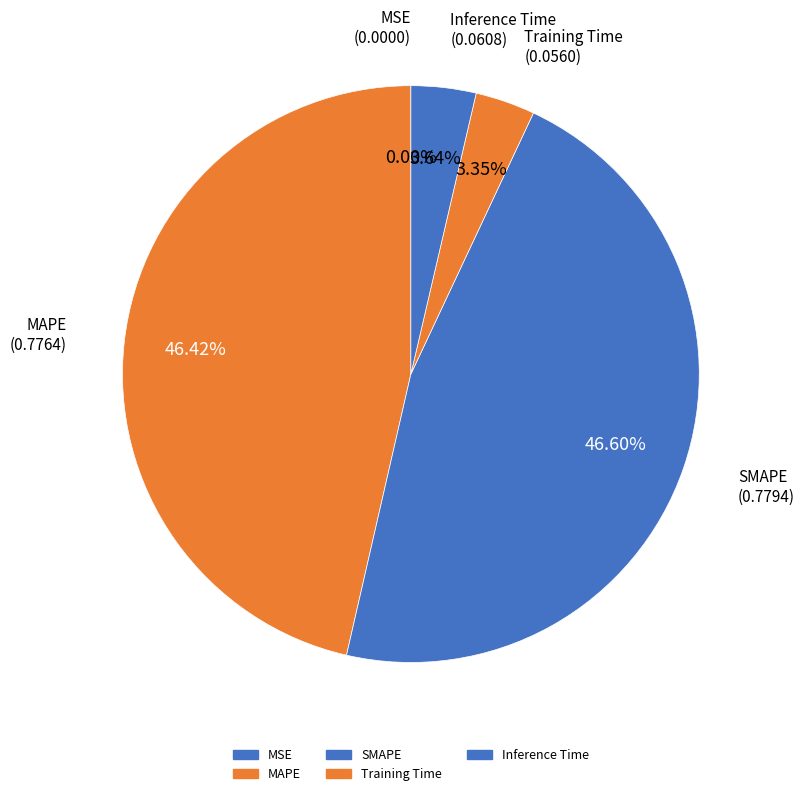

To the nearest percent, what portion does Inference Time represent?

4%